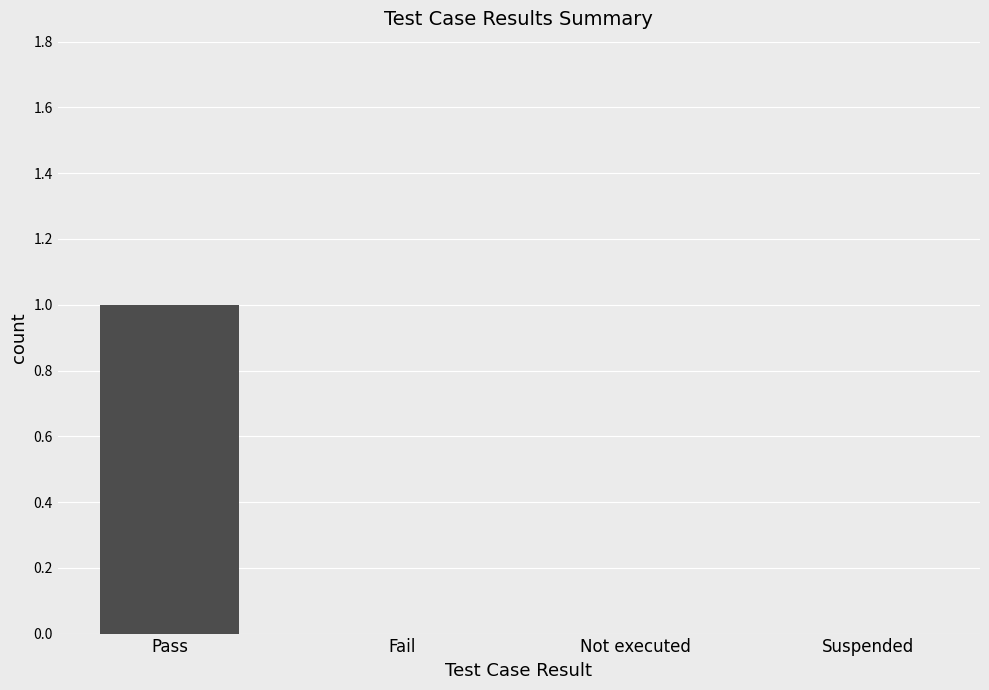

The value at Not executed is -1. True or false?

False